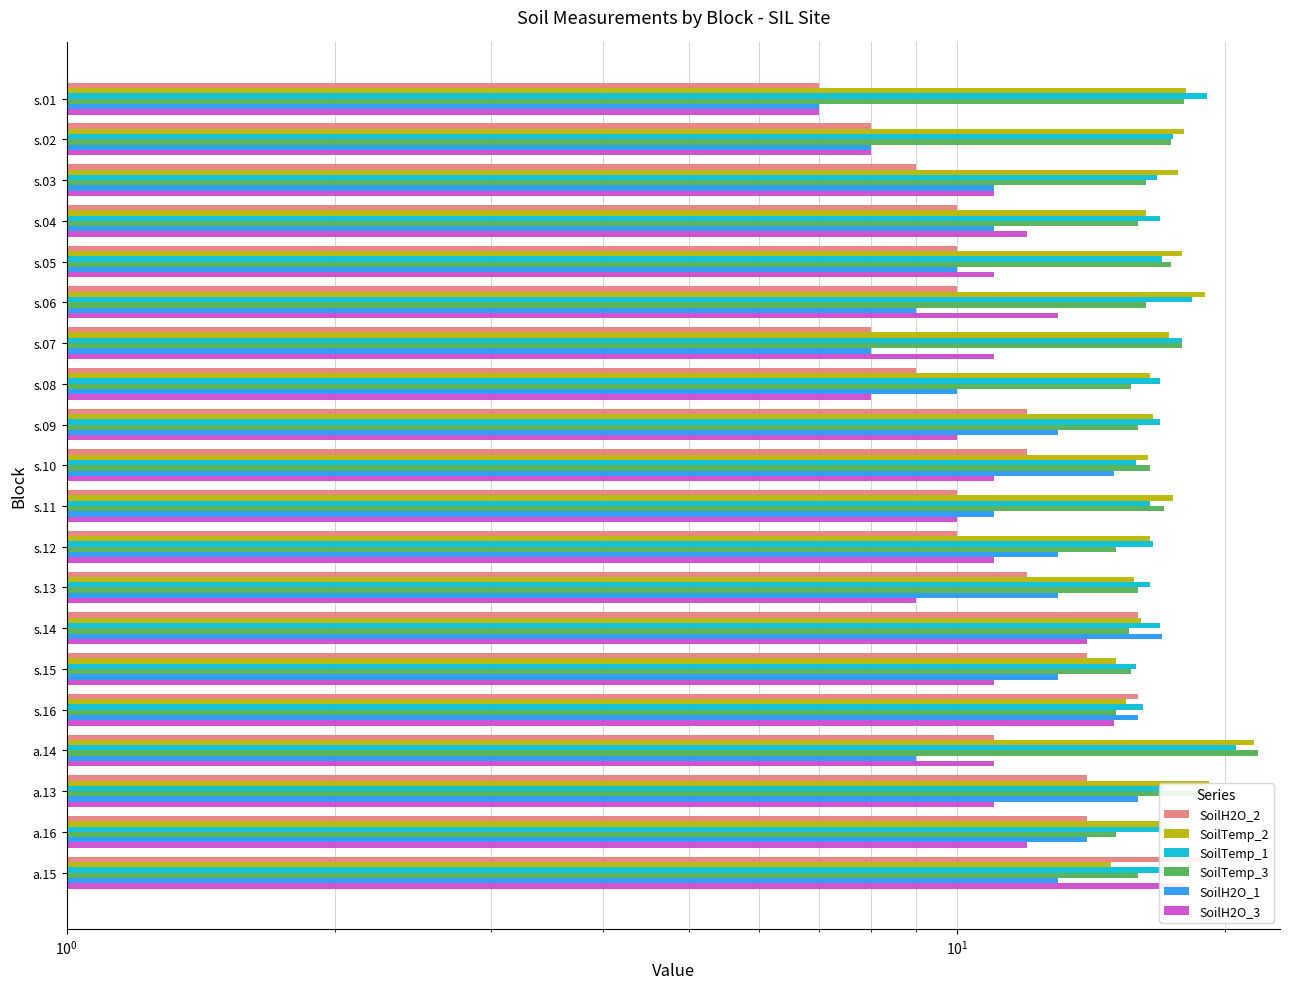

Reading left to right, transcribe all the data shown in this chart.

SoilH2O_2: 7.0	8.0	9.0	10.0	10.0	10.0	8.0	9.0	12.0	12.0	10.0	10.0	12.0	16.0	14.0	16.0	11.0	14.0	14.0	19.0
SoilTemp_2: 18.1	18.0	17.7	16.3	17.9	19.0	17.3	16.5	16.6	16.4	17.5	16.5	15.8	16.1	15.1	15.5	21.6	19.2	17.1	14.9
SoilTemp_1: 19.1	17.5	16.8	16.9	17.0	18.4	17.9	16.9	16.9	15.9	16.5	16.6	16.5	16.9	15.9	16.2	20.6	17.1	17.5	17.5
SoilTemp_3: 18.0	17.4	16.3	16.0	17.4	16.3	17.9	15.7	16.0	16.5	17.1	15.1	16.0	15.6	15.7	15.1	21.8	19.8	15.1	16.0
SoilH2O_1: 7.0	8.0	11.0	11.0	10.0	9.0	8.0	10.0	13.0	15.0	11.0	13.0	13.0	17.0	13.0	16.0	9.0	16.0	14.0	13.0
SoilH2O_3: 7.0	8.0	11.0	12.0	11.0	13.0	11.0	8.0	10.0	11.0	10.0	11.0	9.0	14.0	11.0	15.0	11.0	11.0	12.0	18.0